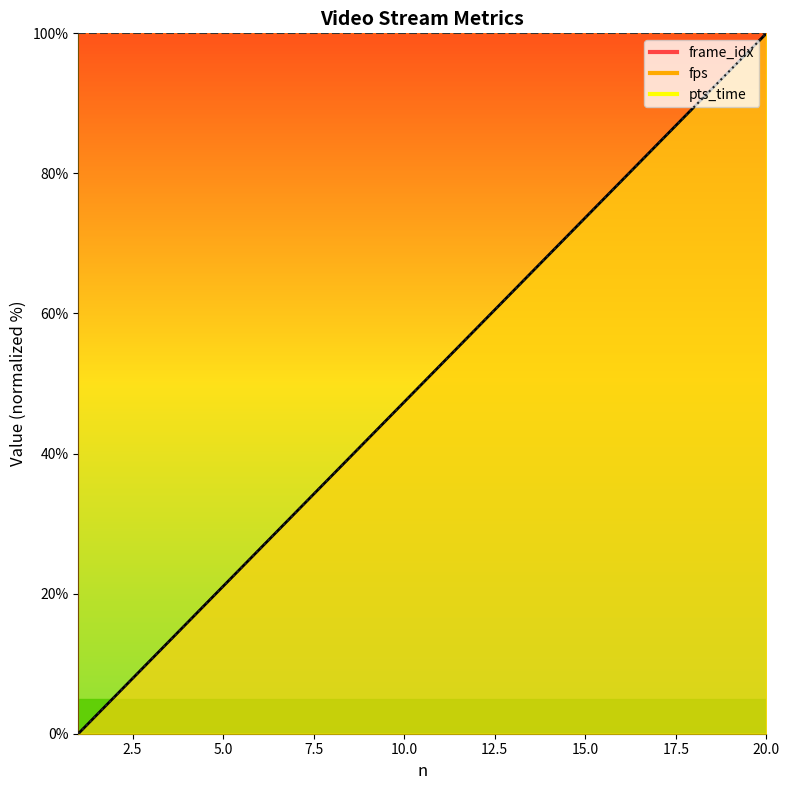

How many data points in pts_time are above 52?

10